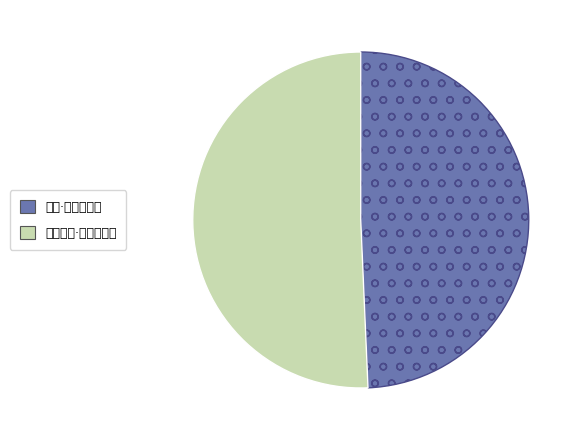

Is 买薤·平日屠门嚼 the majority of the pie?

No